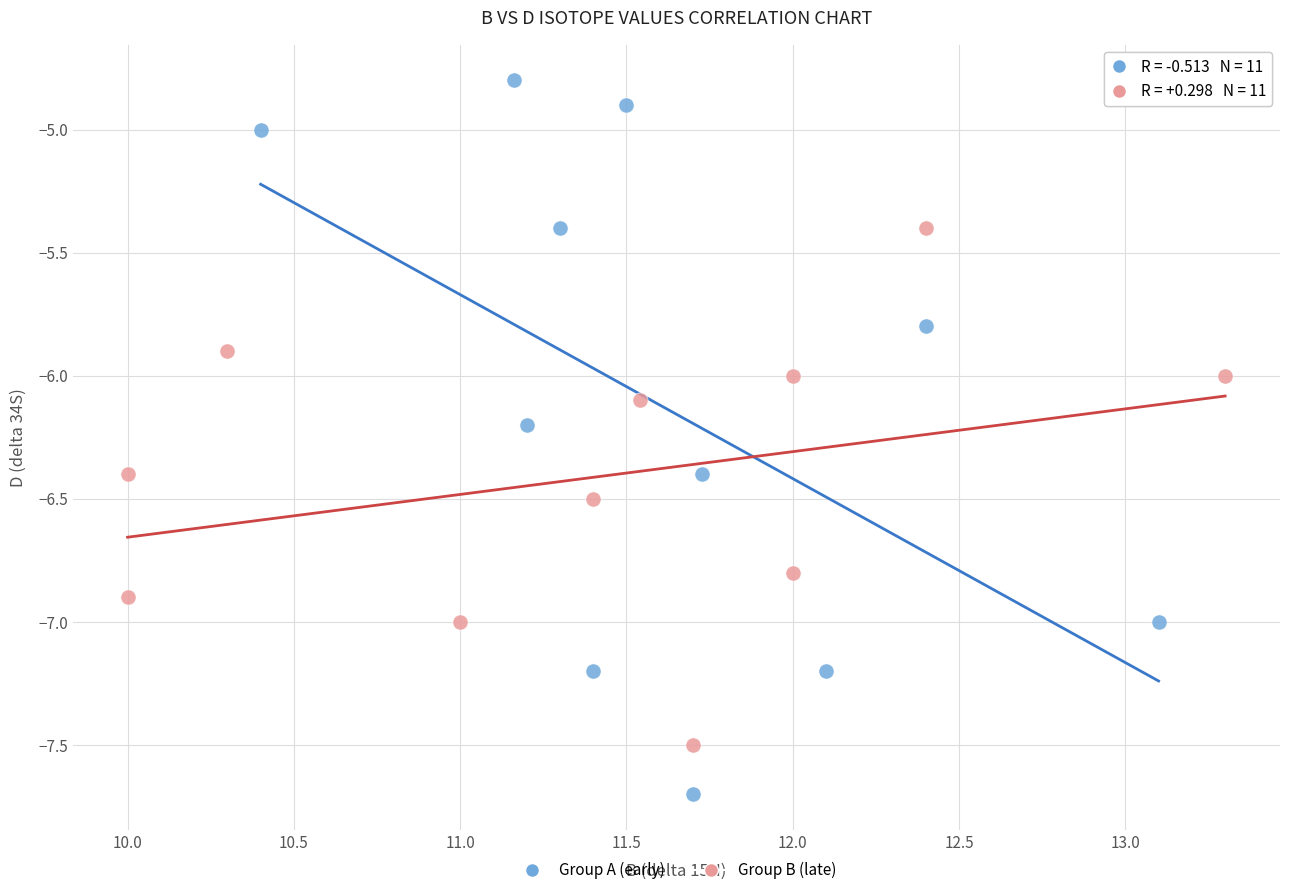

What are all the series names shown in the legend?

Group A (early), Group B (late)